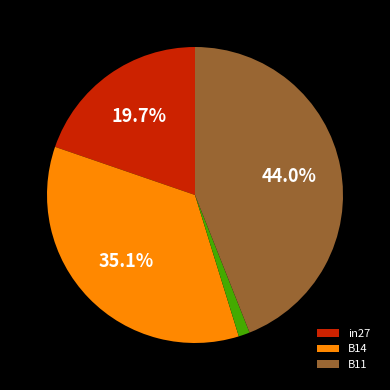

Is there a majority slice in this chart?

No